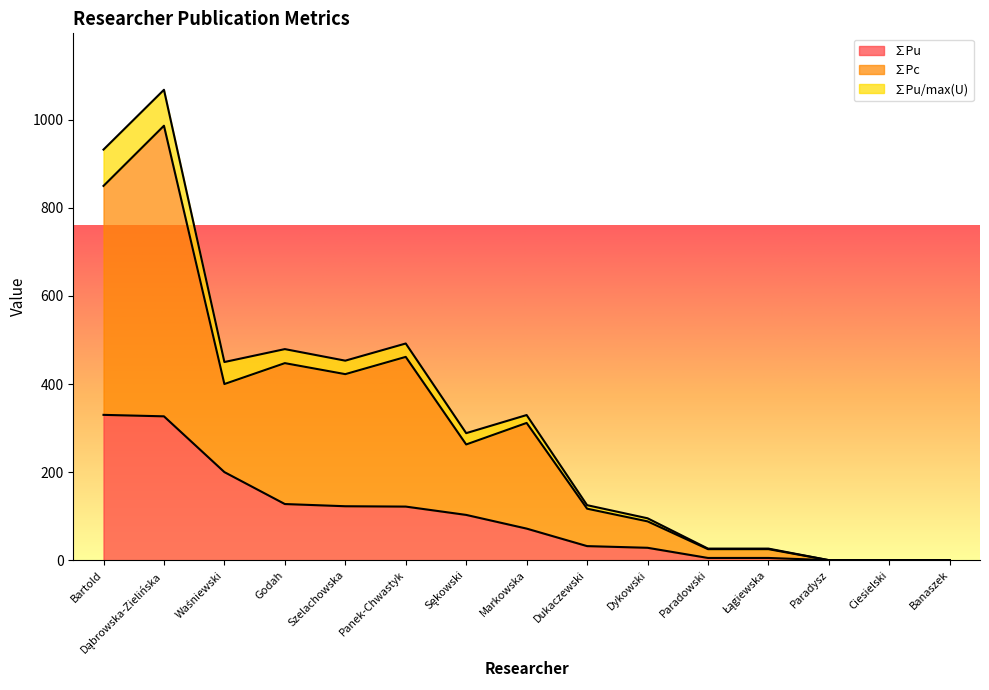

What is the highest value of the ∑Pu series?

330.0